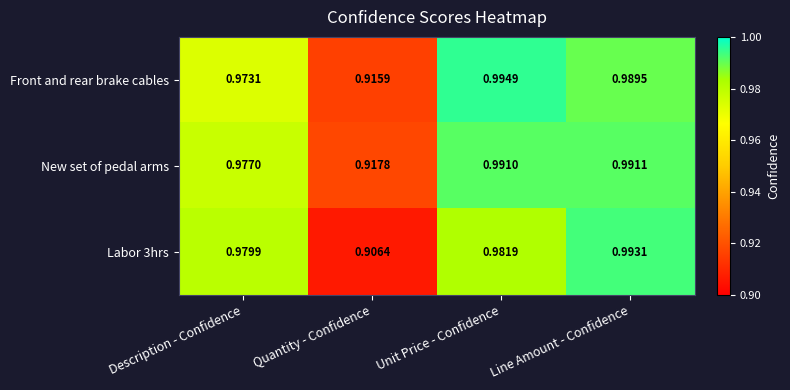

Which category has the lowest value in the Labor 3hrs series?

Quantity - Confidence